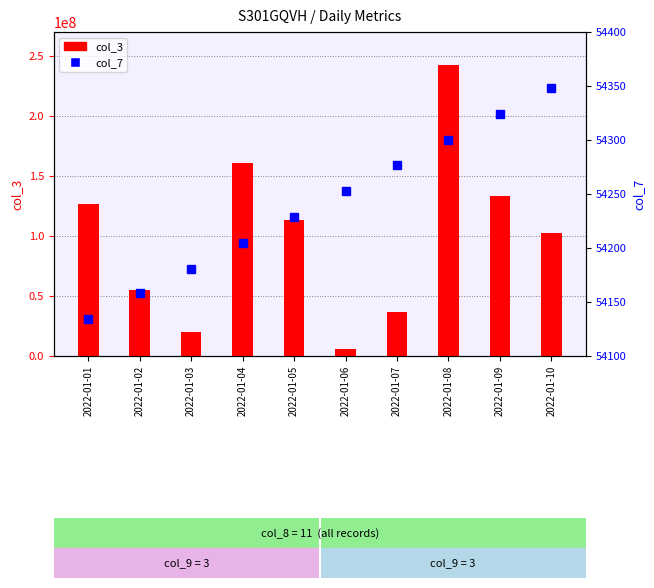

At which label is col_3 (daily value) closest to 124030984?

2022-01-01